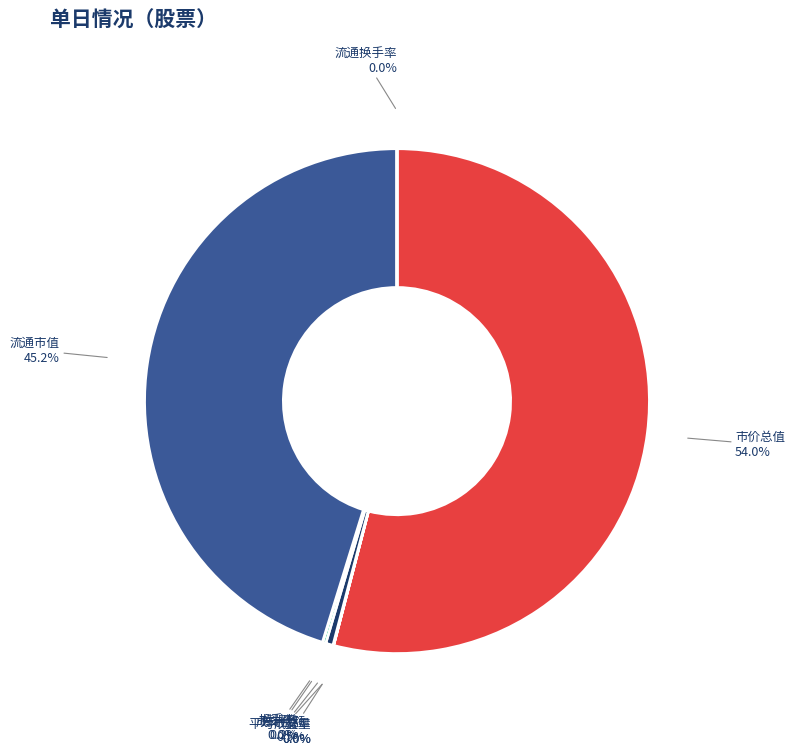

Which slice is the largest?

市价总值